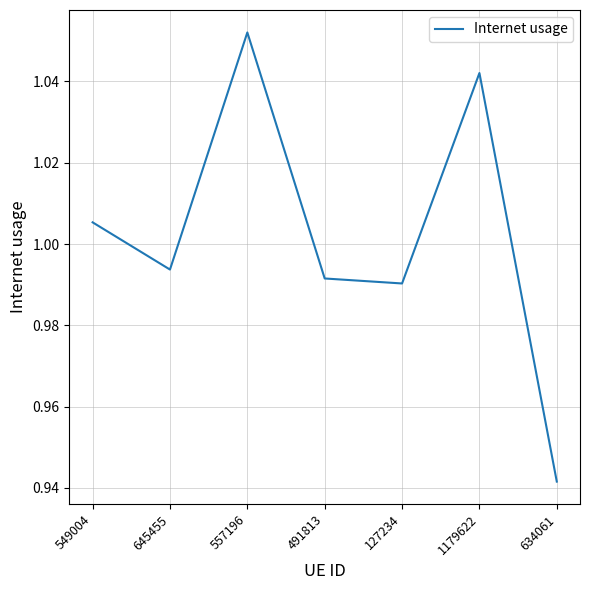

What position from the right is 557196?

5